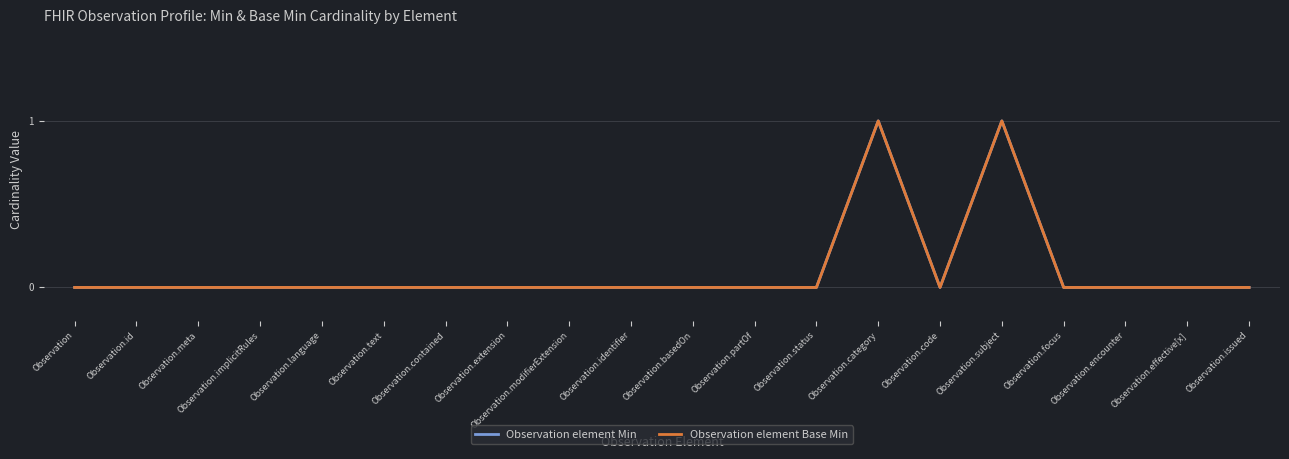

The value of Observation element Min at Observation.effective[x] is -1. True or false?

False